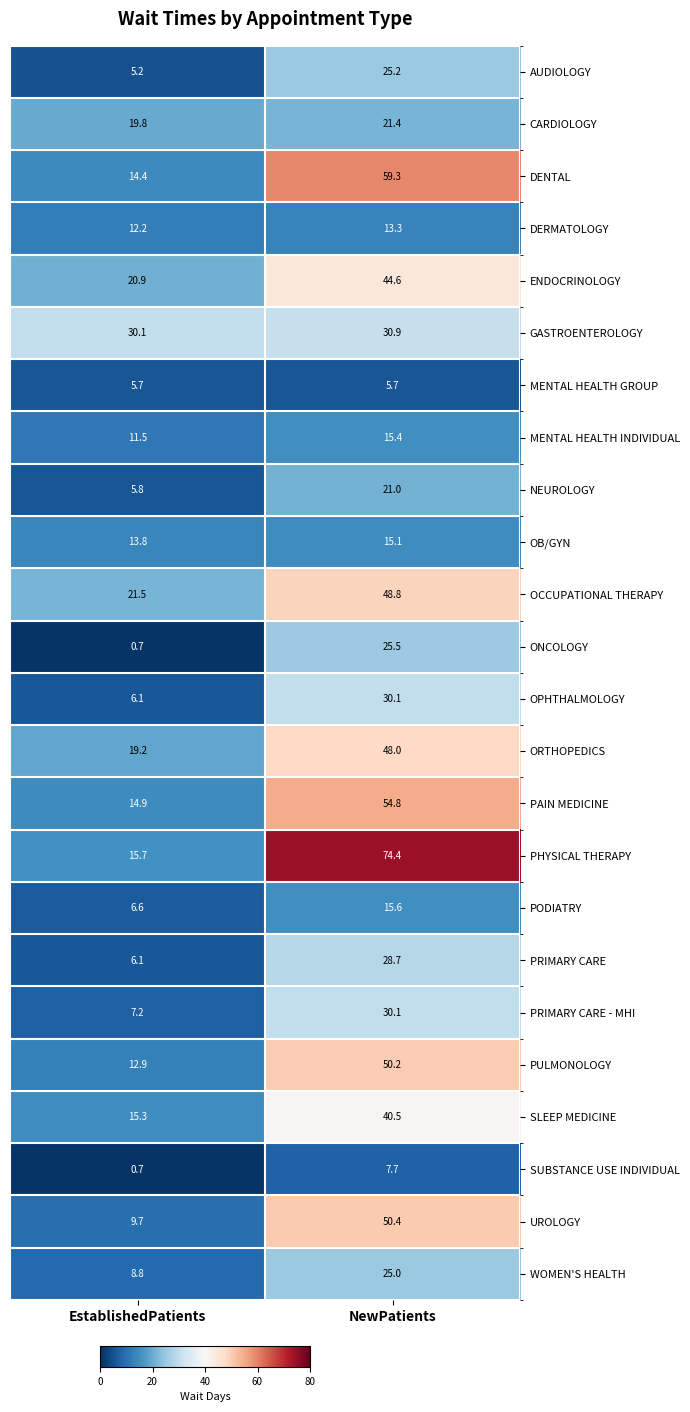

What is the minimum value shown in the chart?

0.7